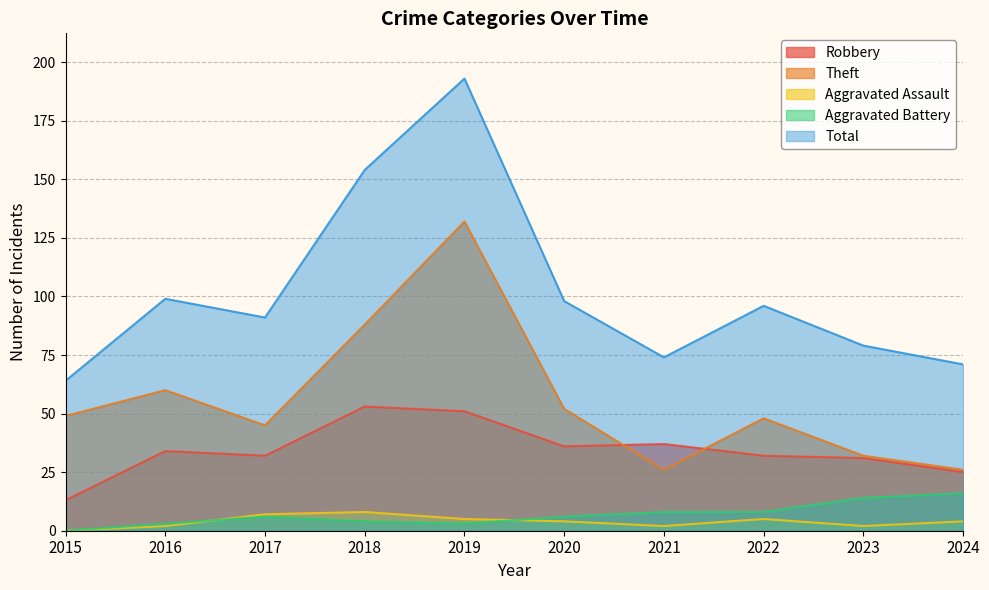

How many lines are shown in the chart?

5